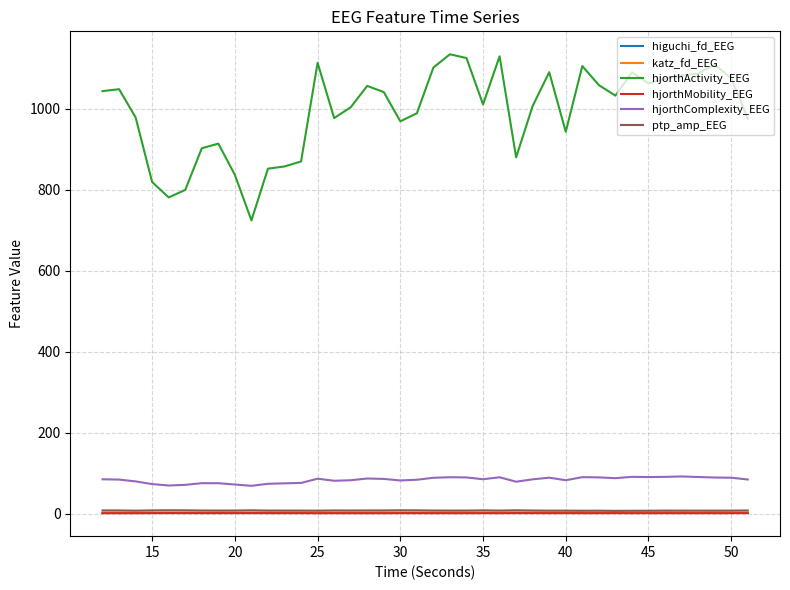

What is the highest value of the hjorthActivity_EEG series?

1133.9